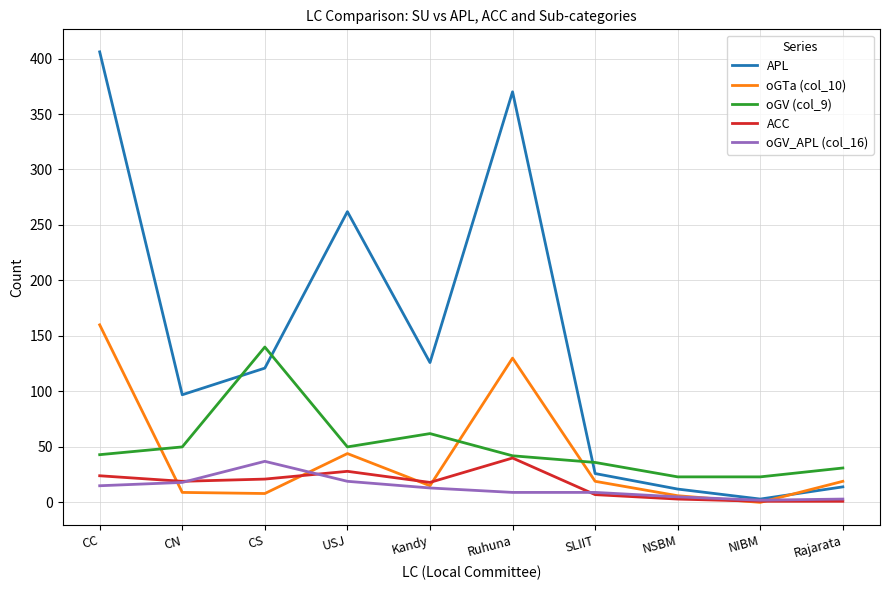

What are all the series names shown in the legend?

APL, oGTa (col_10), oGV (col_9), ACC, oGV_APL (col_16)